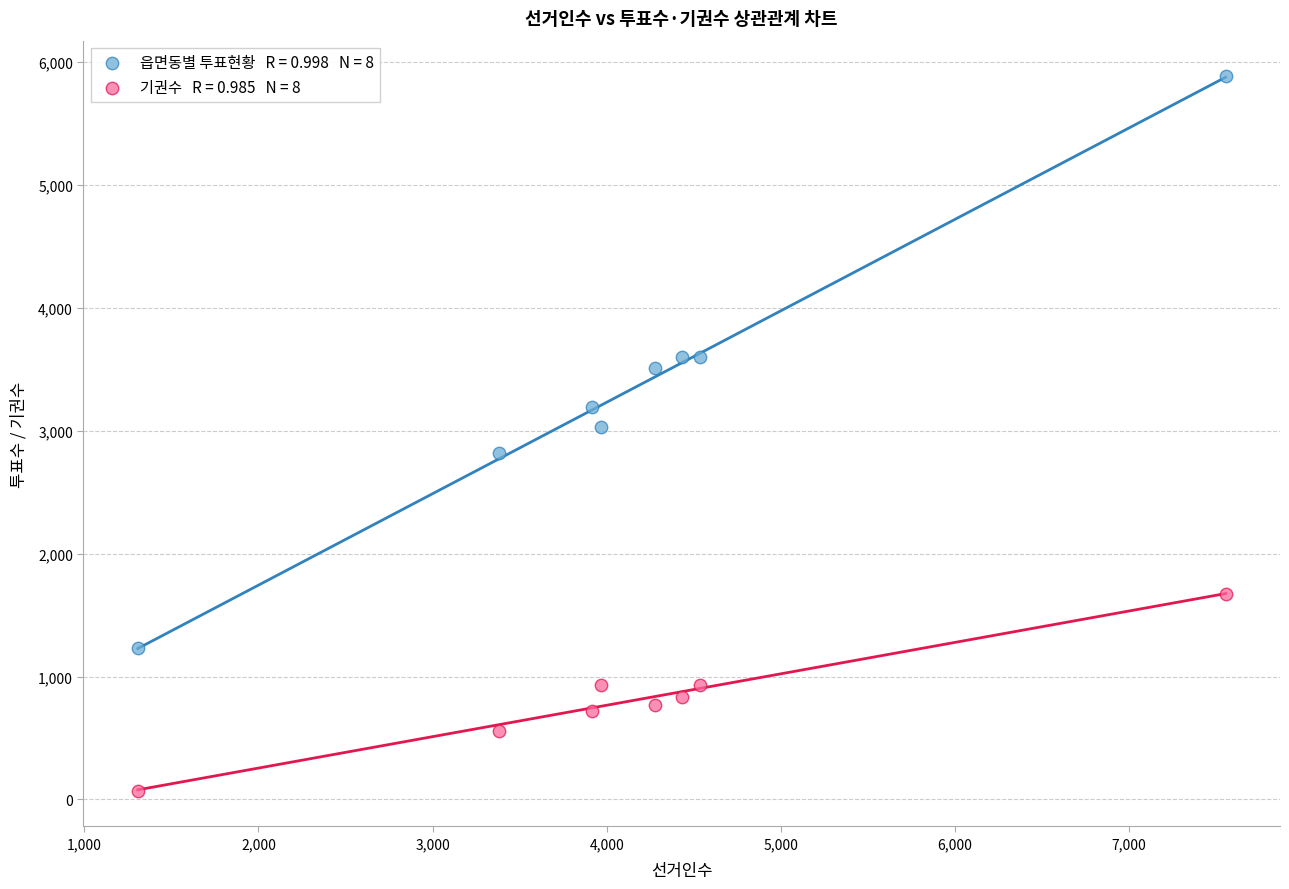

Across all data points, what is the range of Y values (max minus min)?

5814